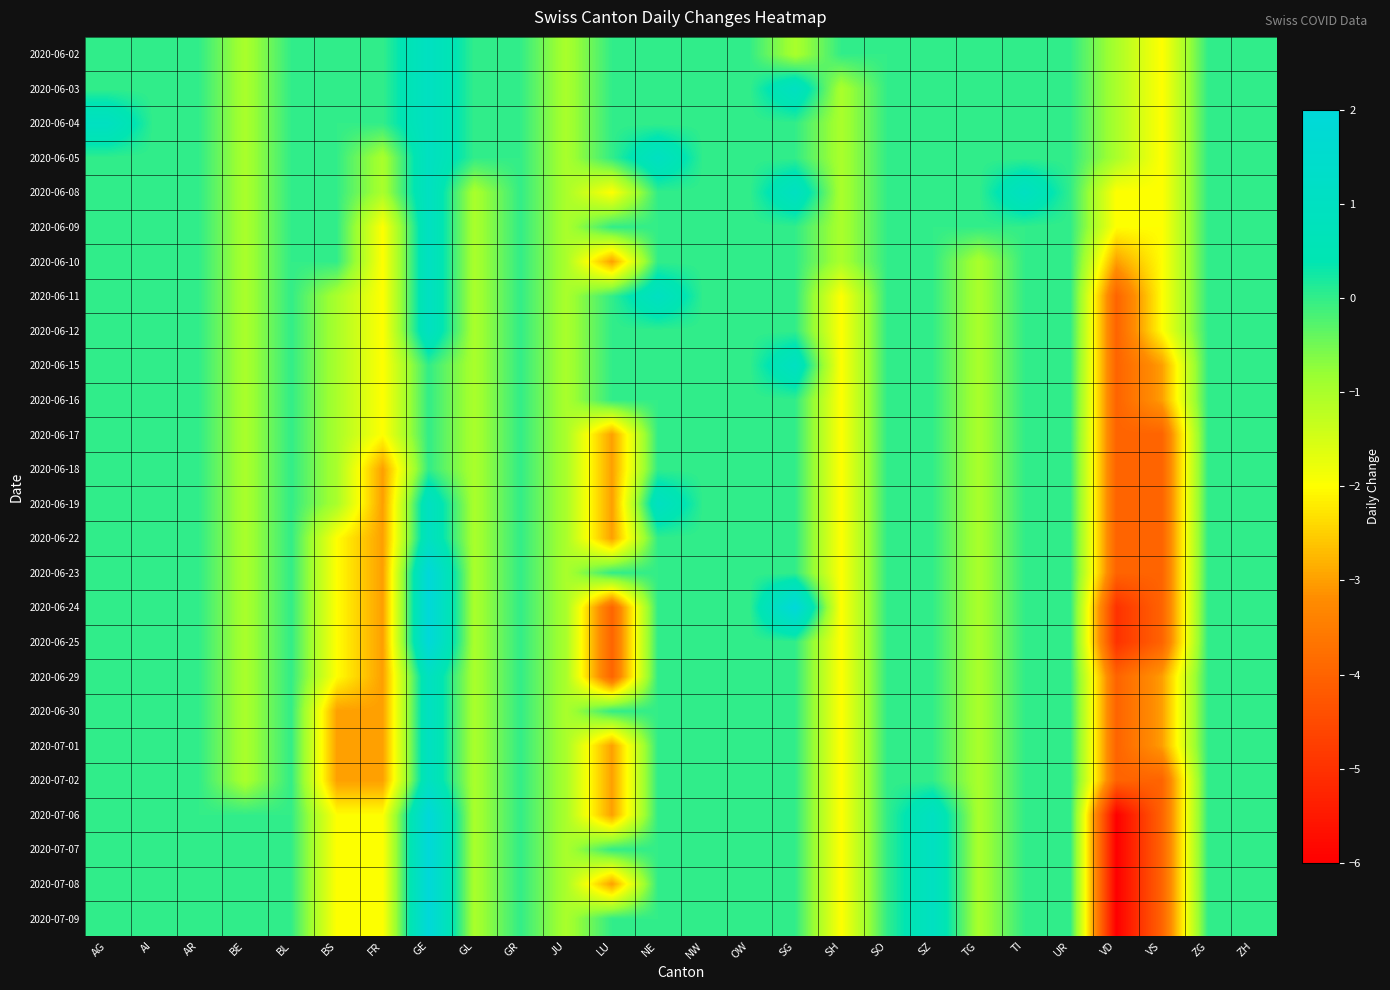

Which has a higher value, GE or JU?

GE